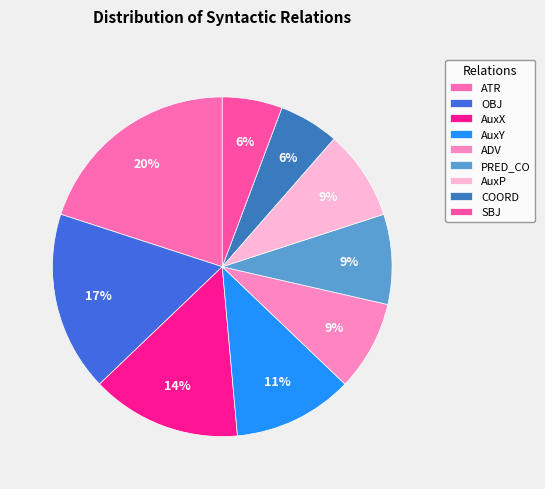

Count the number of slices in the pie.

9